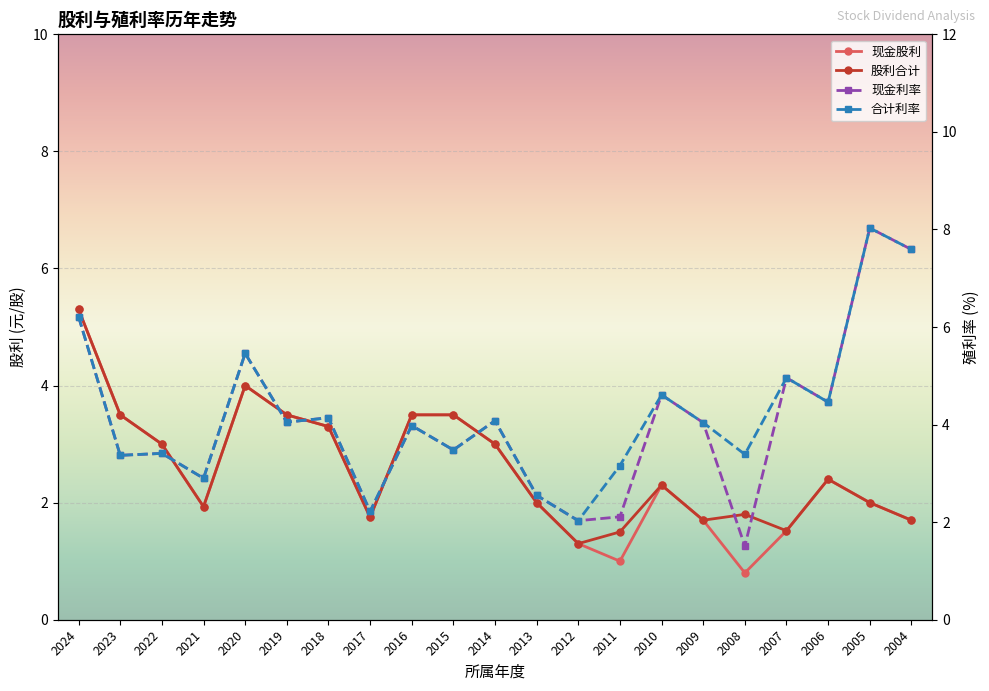

What is the value of the 现金股利 point at the 9th from the left?

3.5